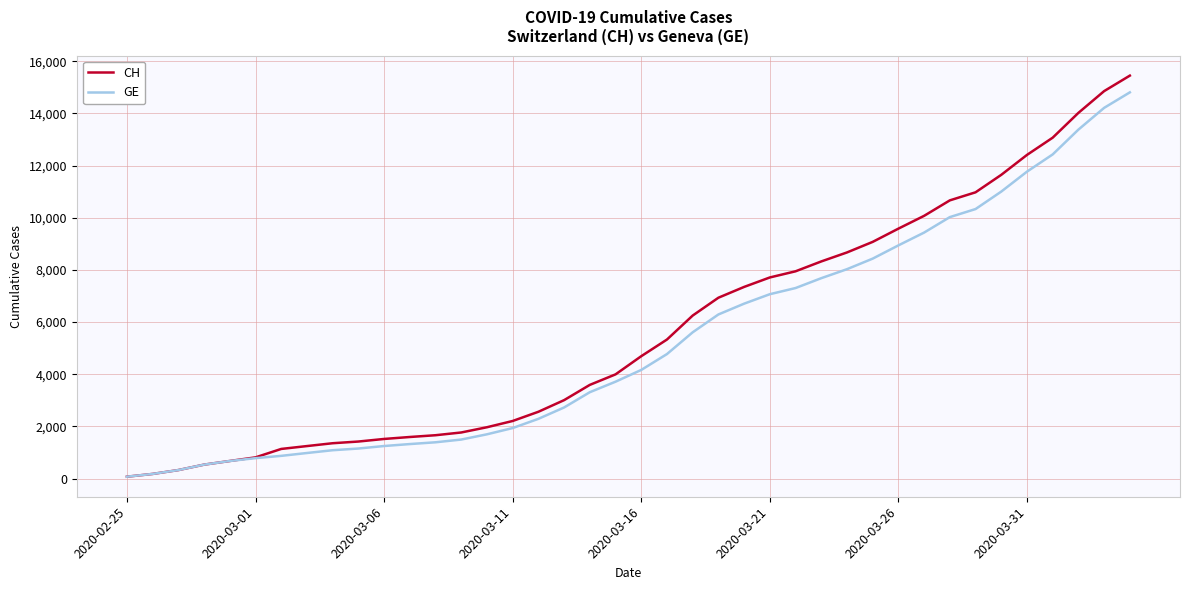

What is the maximum value for GE?

14808